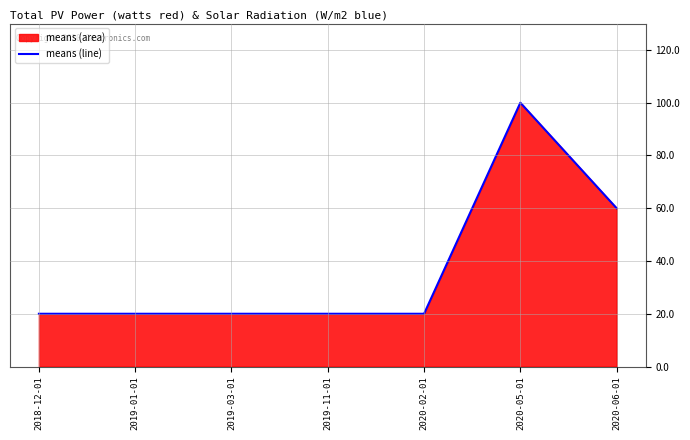

How many lines are shown in the chart?

1